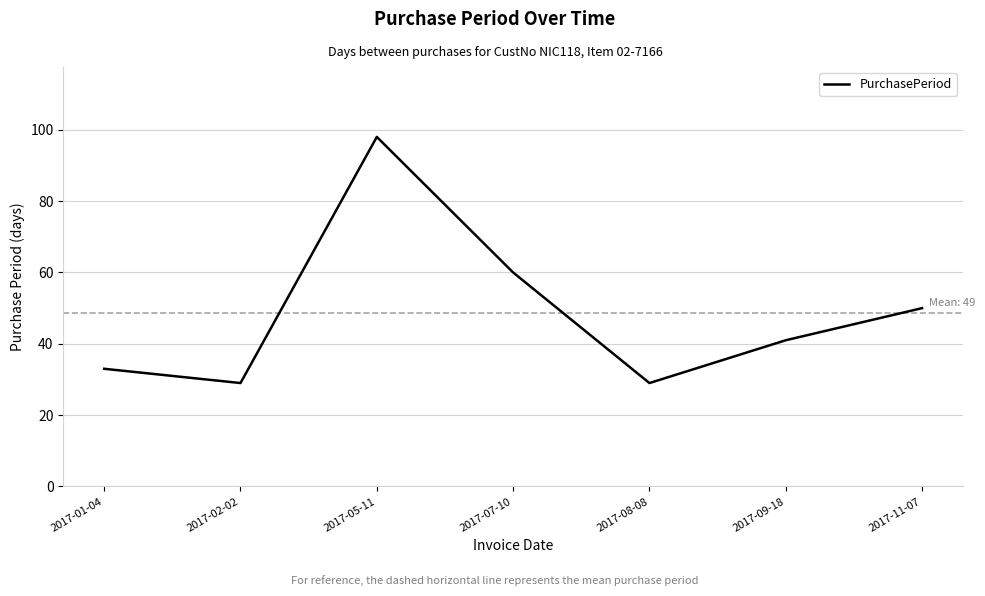

The chart shows a value of 33 at 2017-01-04. True or false?

True